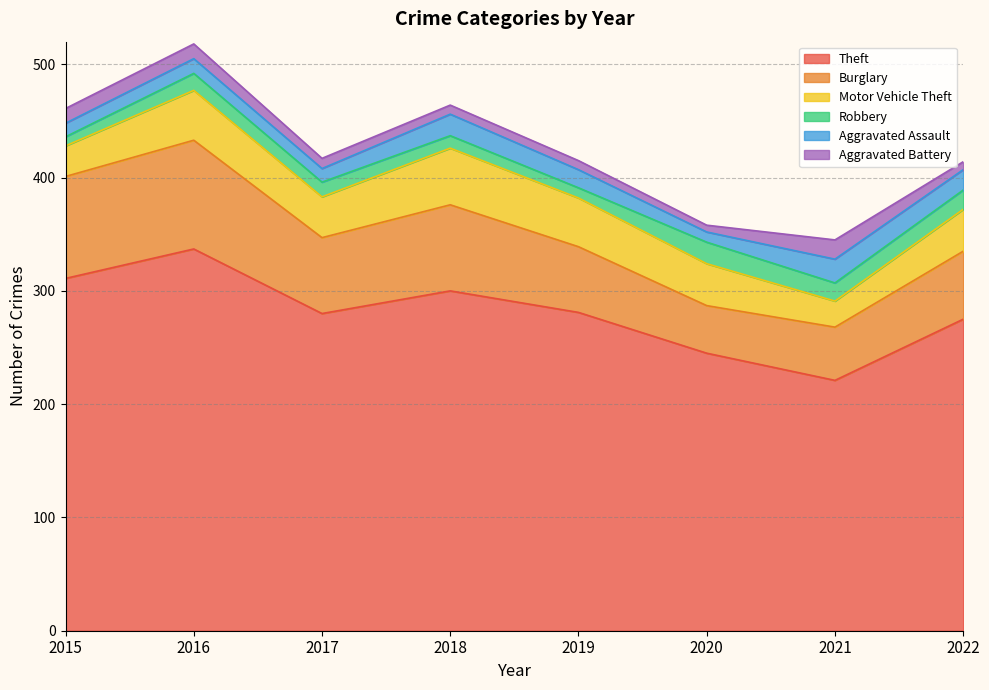

True or false: Aggravated Assault and Burglary intersect in this chart.

False